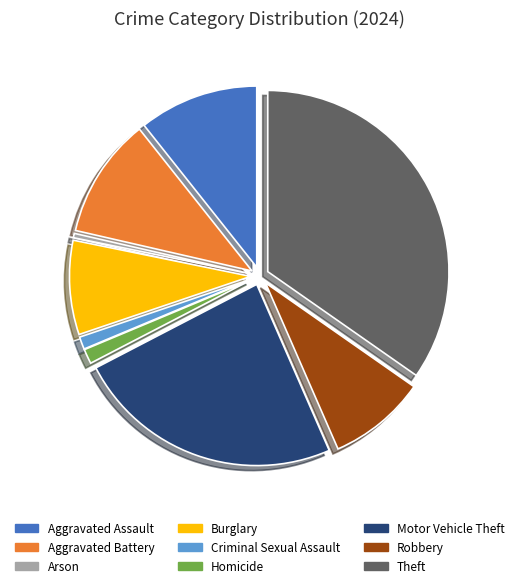

Is Aggravated Assault the majority of the pie?

No